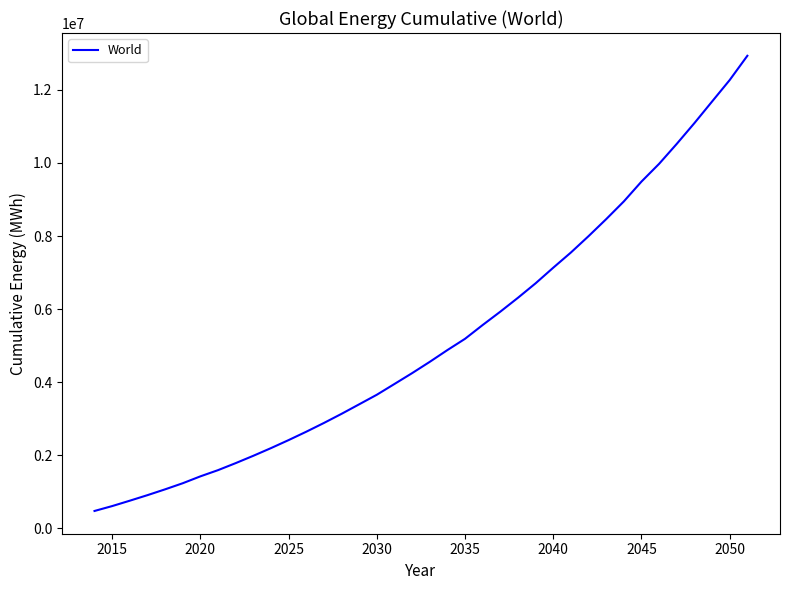

What is the difference between the maximum and minimum values?

12451931.4